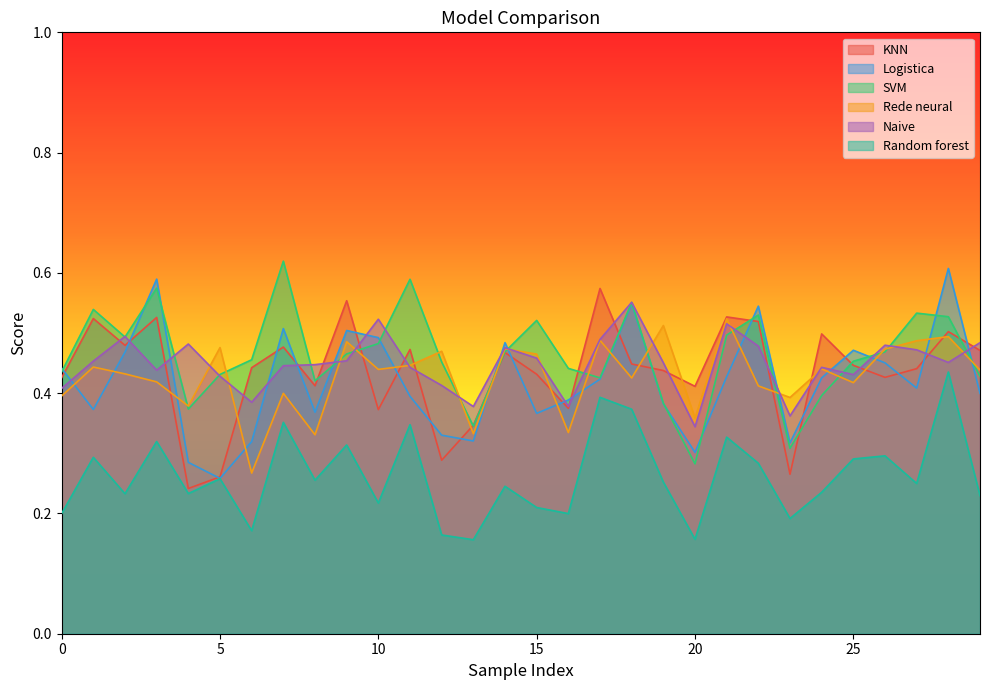

The value of Naive at 25 is 0.2. True or false?

False